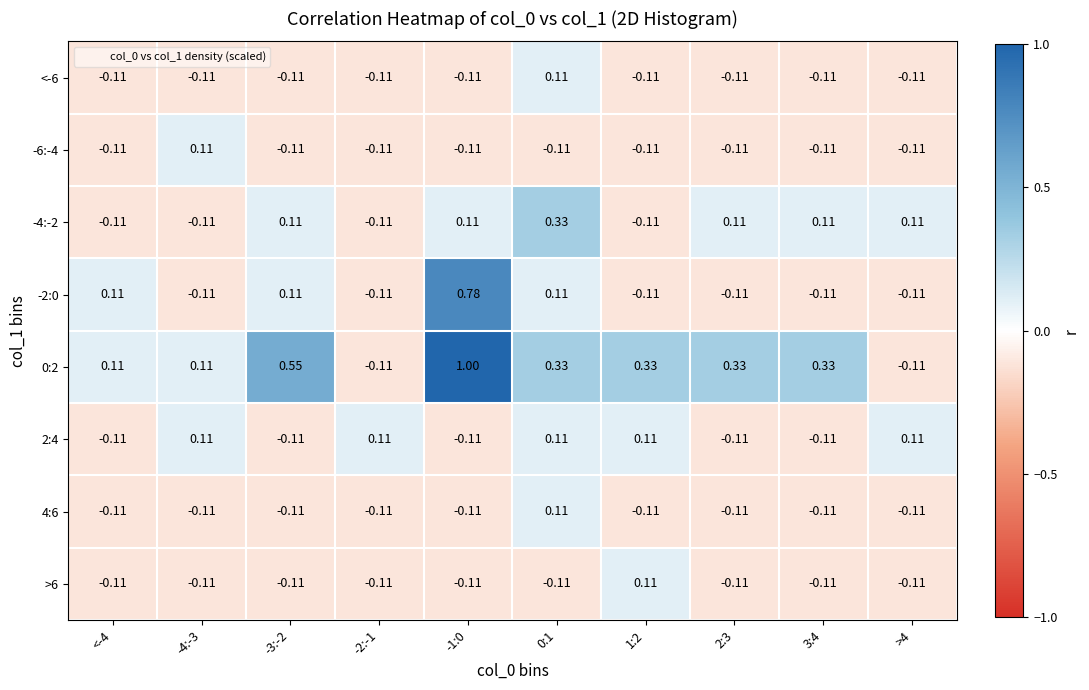

Count the number of data series in this chart.

8